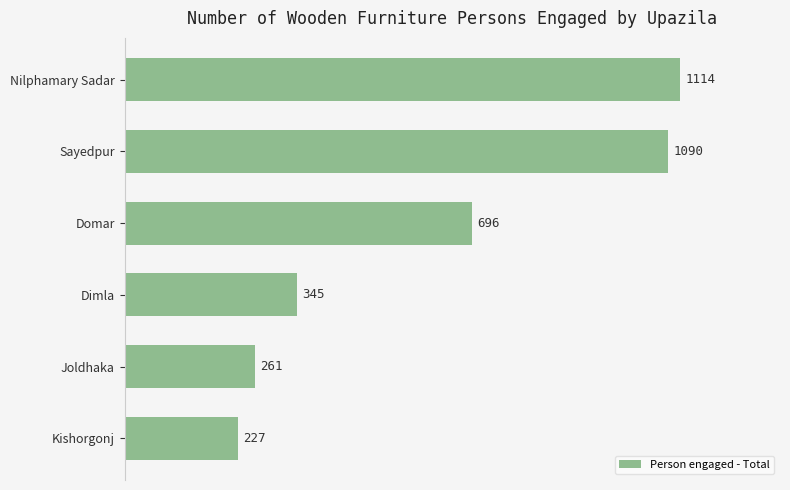

What is the ratio of the value at Dimla to the value at Joldhaka?

1.3